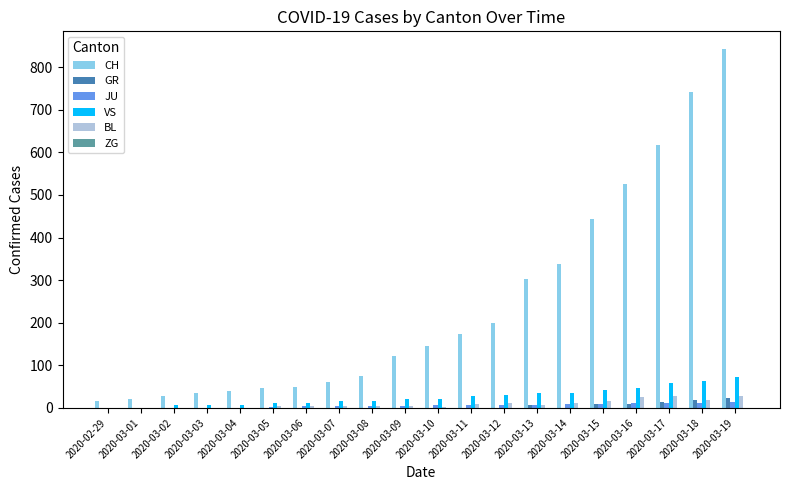

What is the average value of the JU series?

6